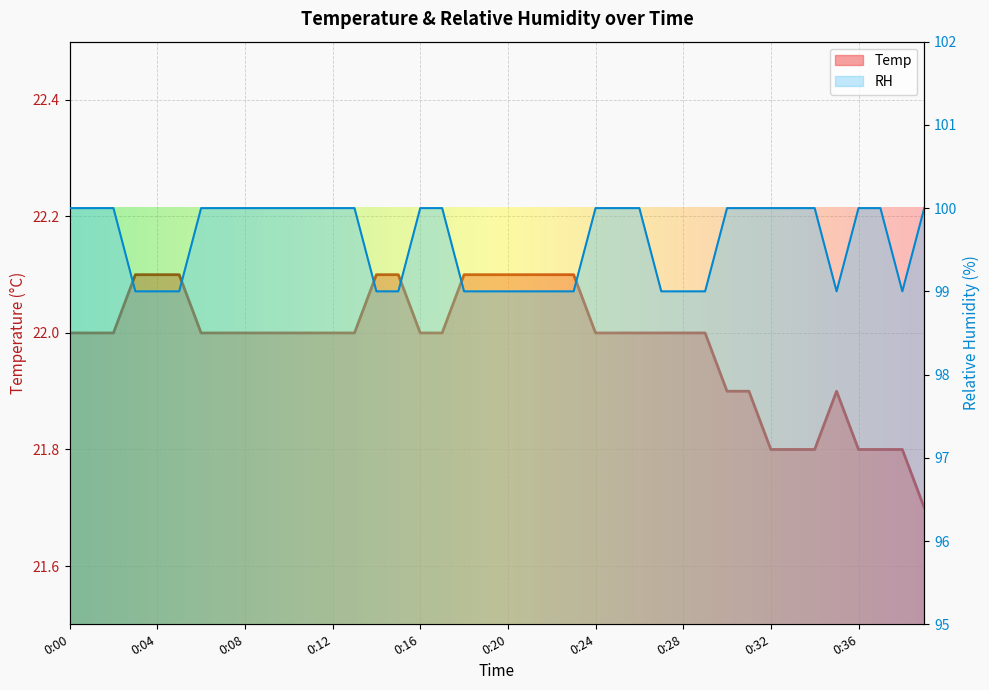

What is the difference between the second highest and minimum values in the RH series?

1.0